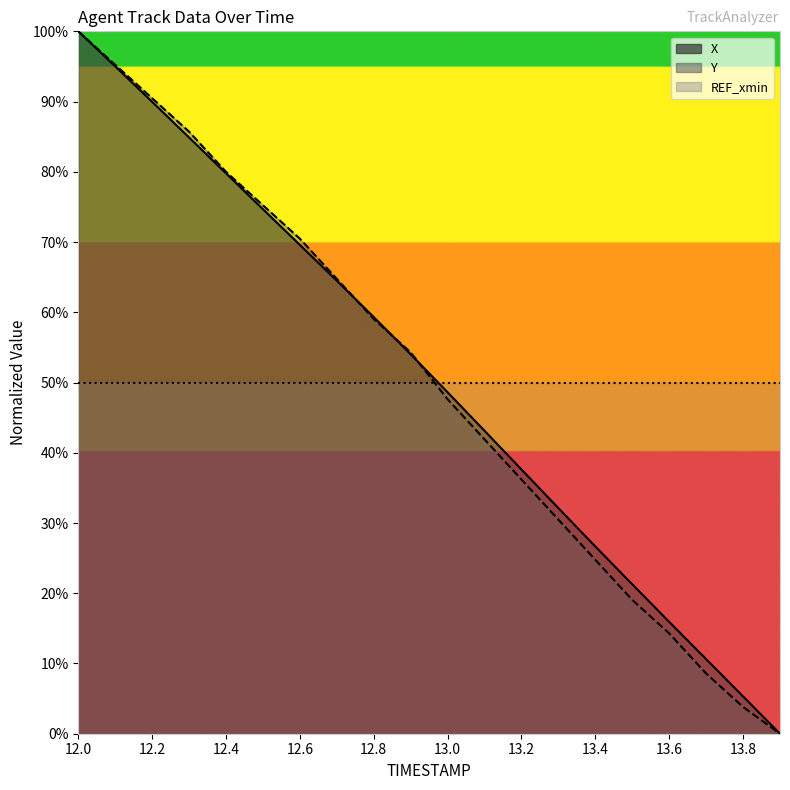

Is the value of Y at 12.7 greater than the value of X at 12.1?

No